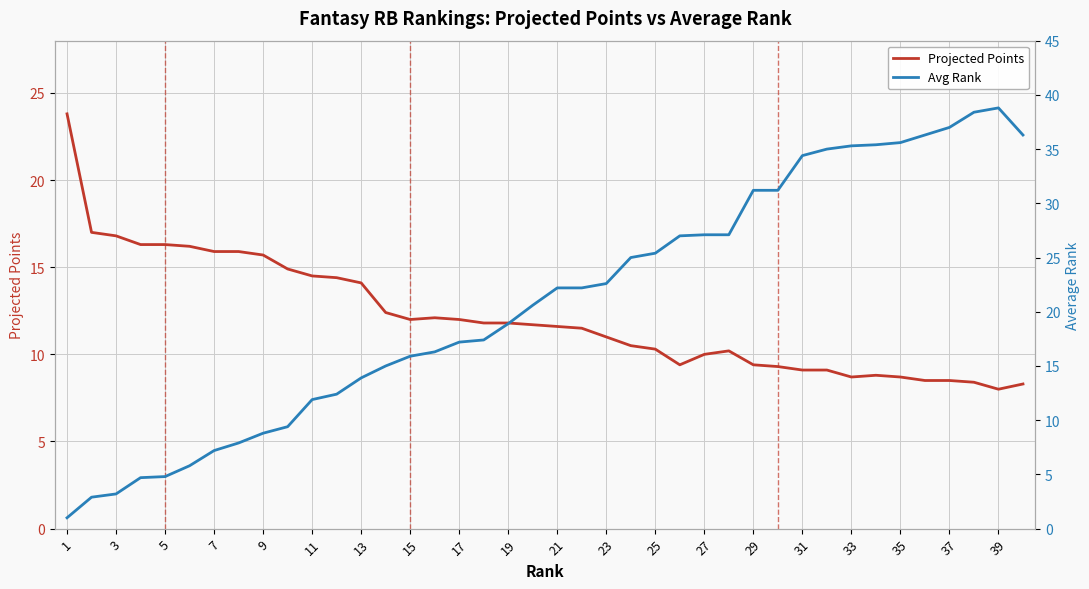

Rank the series by their average value, from lowest to highest.

Projected Points, Avg Rank